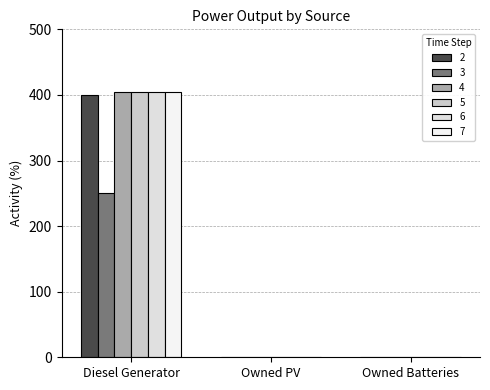

What is the label of the 1st bar from the right?

Owned Batteries